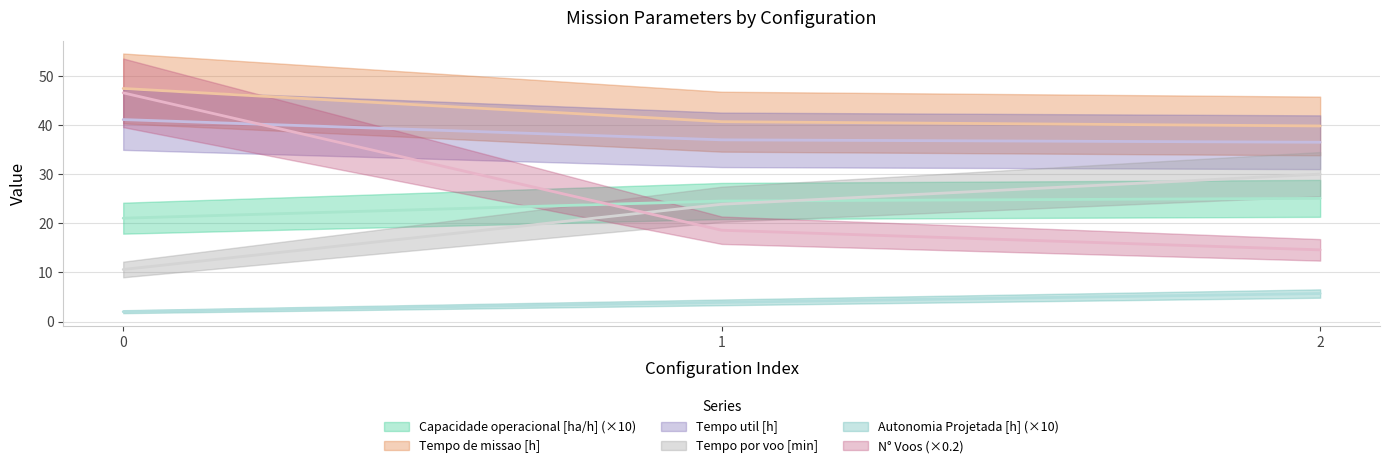

List the labels in order of Tempo util [h] value, largest first.

0, 1, 2